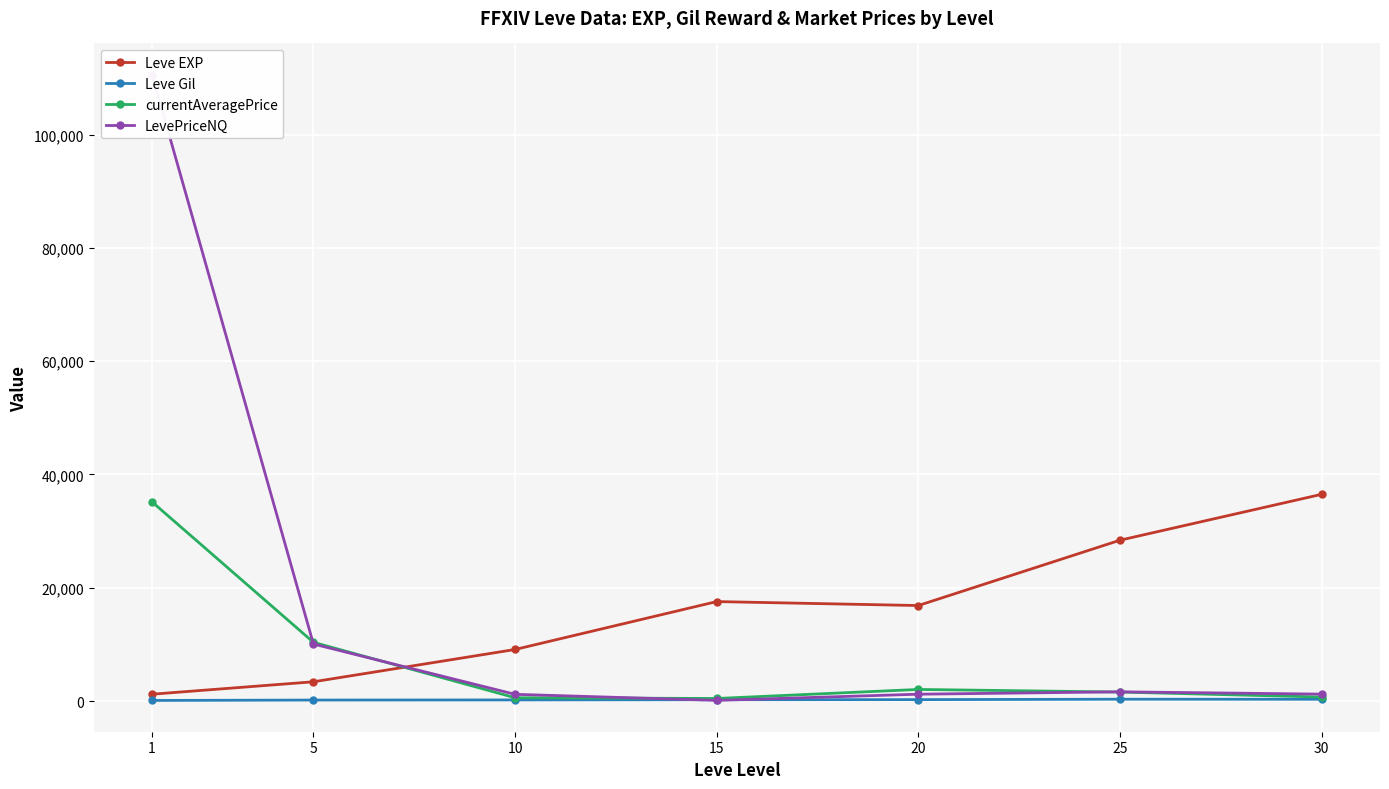

What is the total value across all series at 1?

147039.0